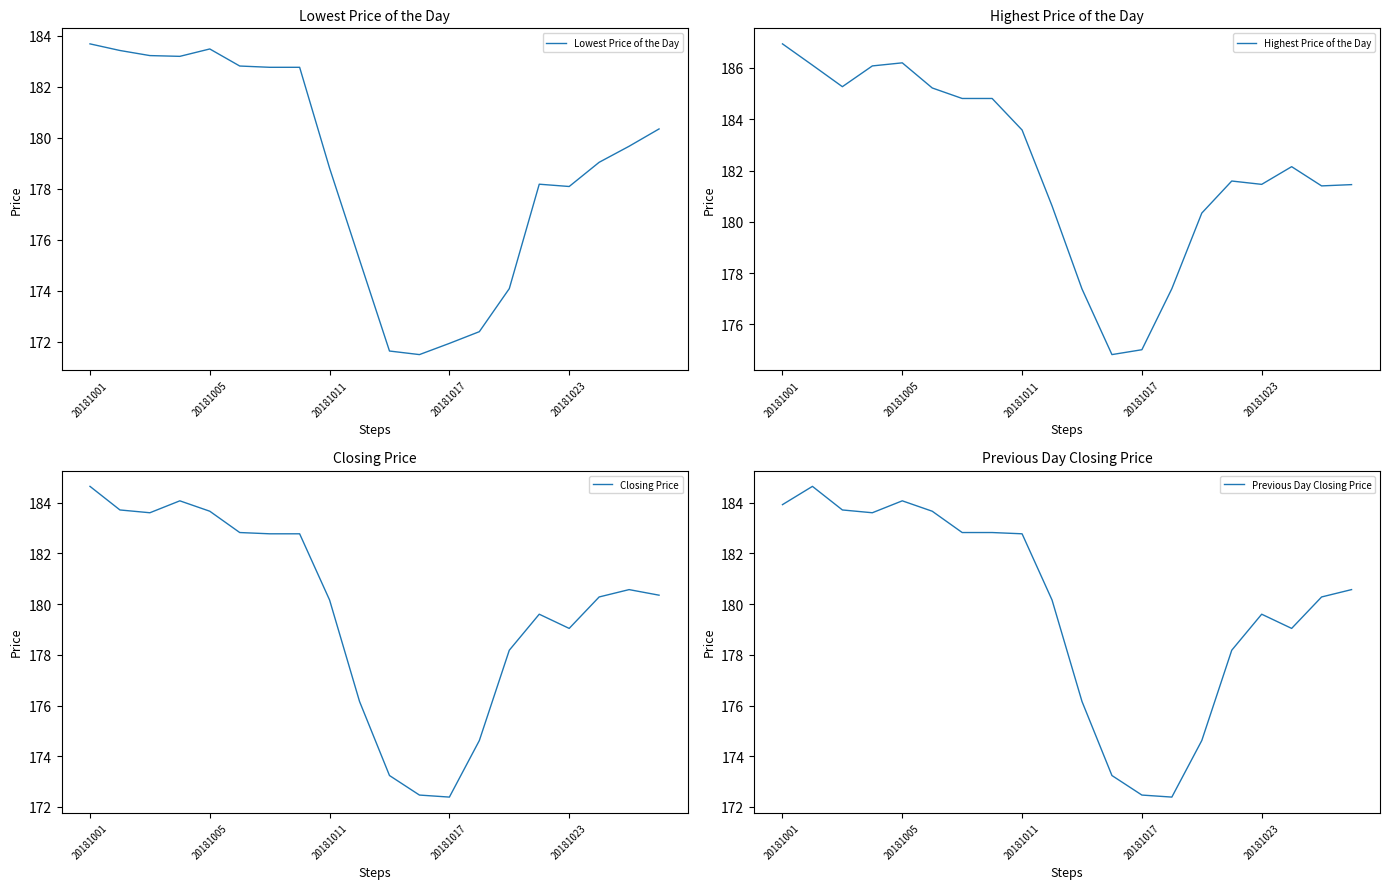

How many data points does each series have?

20